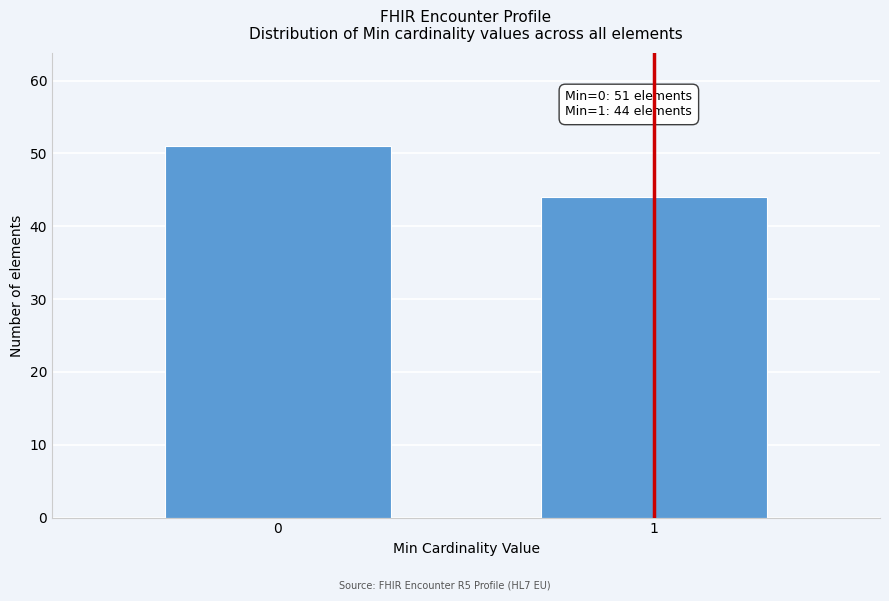

Reading right to left, transcribe all the data shown in this chart.

44	51